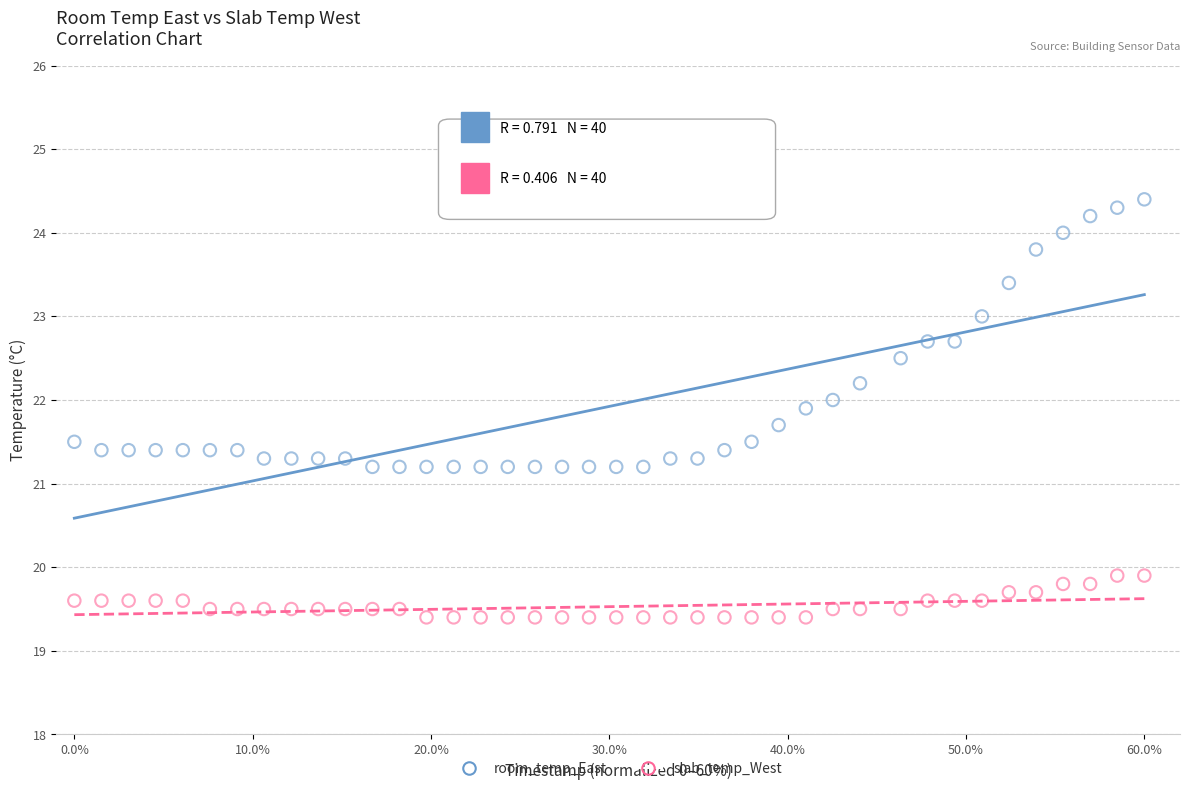

What are all the series names shown in the legend?

room_temp_East, slab_temp_West